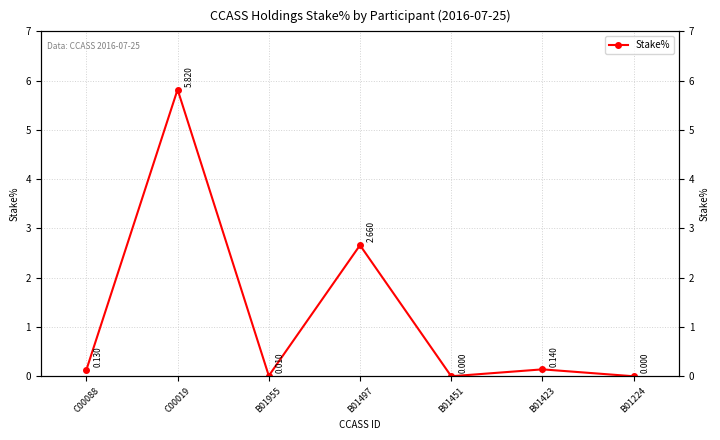

Reading right to left, what are all the values shown in this chart?

B01224=0.0	B01423=0.1	B01451=0.0	B01497=2.7	B01955=0.0	C00019=5.8	C00088=0.1